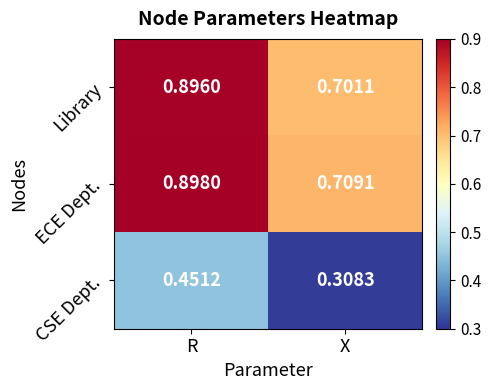

Rank the series at X from highest to lowest value.

ECE Dept., Library, CSE Dept.